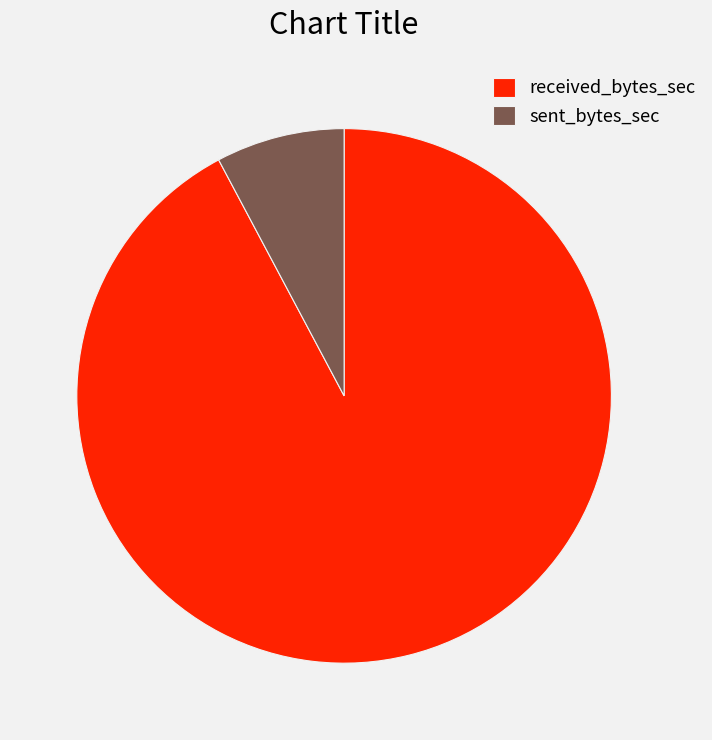

Rank the categories by value from highest to lowest.

received_bytes_sec, sent_bytes_sec